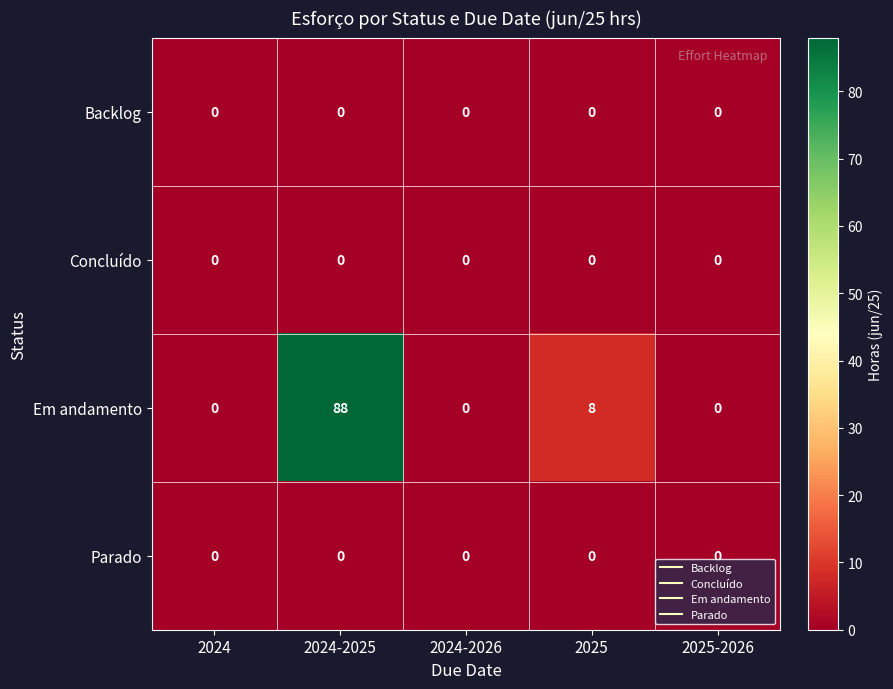

Which series has the largest total across all categories?

Em andamento